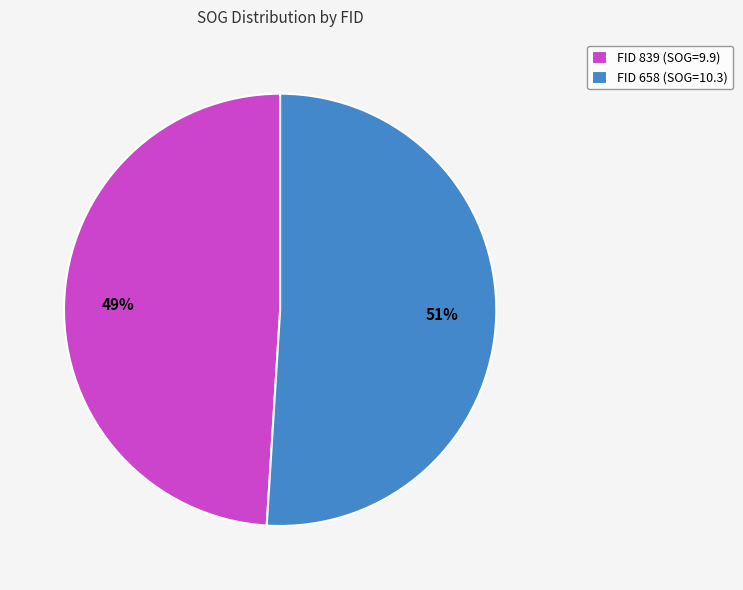

How many segments does this pie chart have?

2